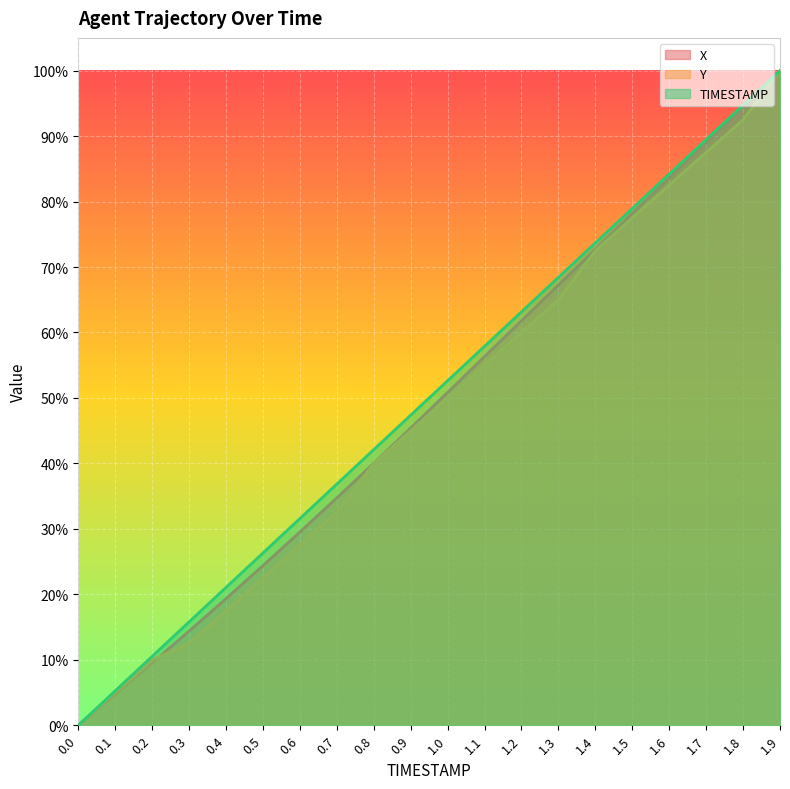

Is it true that Y equals 0.5 at 1.4?

False